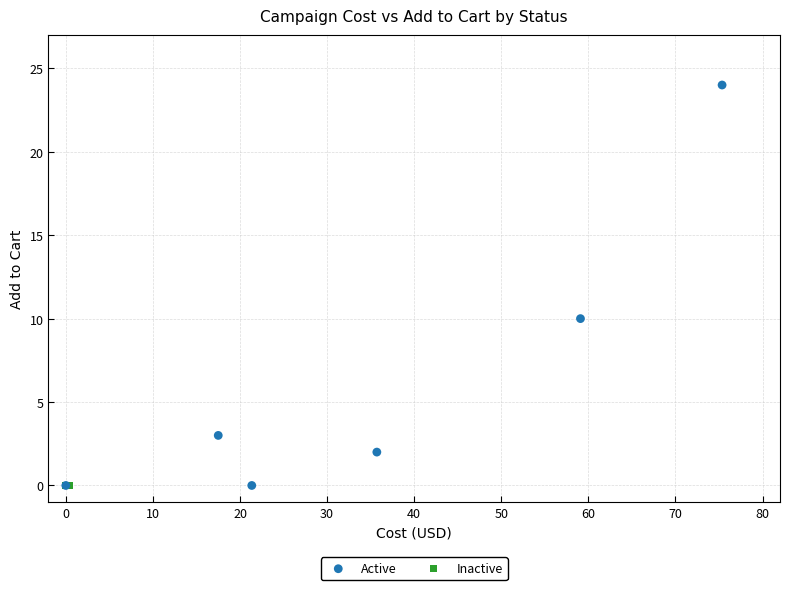

Which series contains the highest Y value?

Active